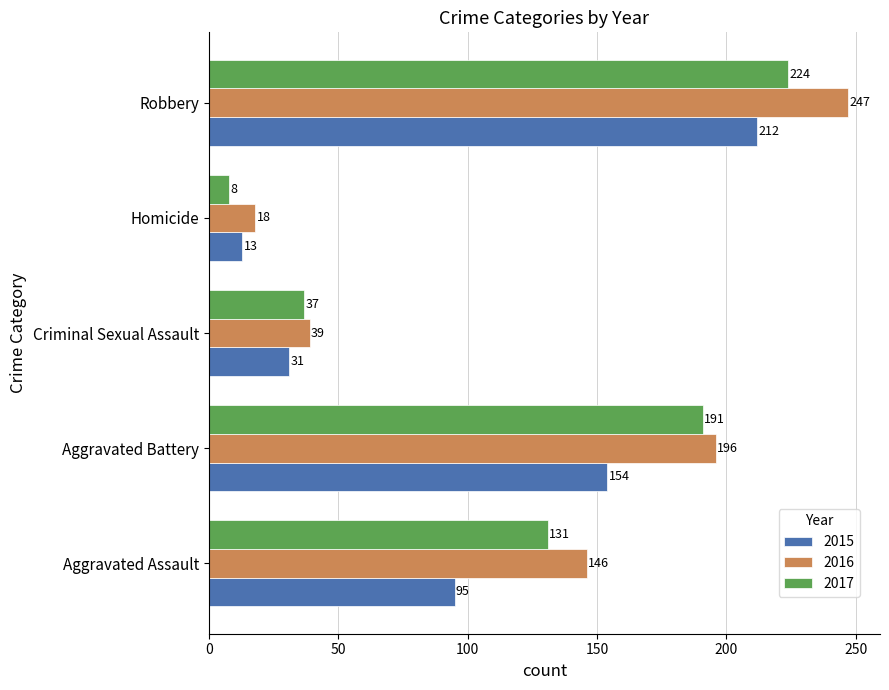

Which series has the widest spread of values?

2016